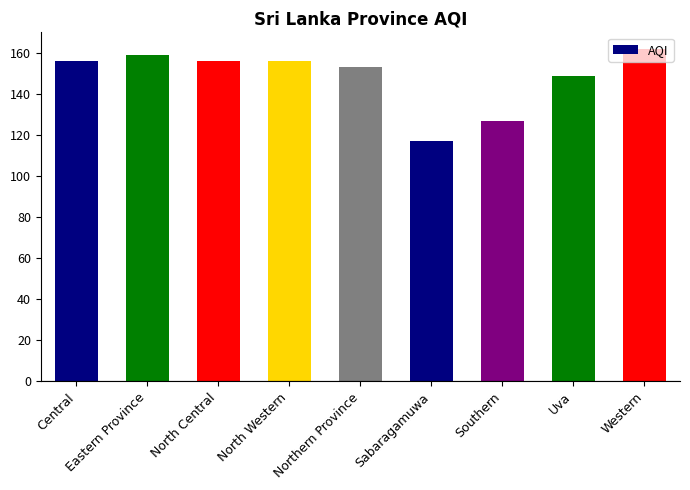

What is the sum of all values?

1335